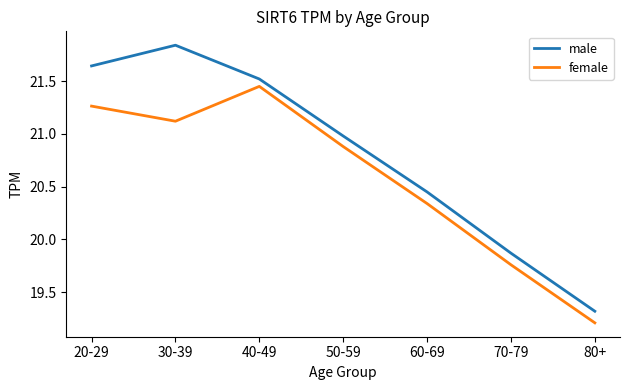

List the labels in order of male value, largest first.

30-39, 20-29, 40-49, 50-59, 60-69, 70-79, 80+